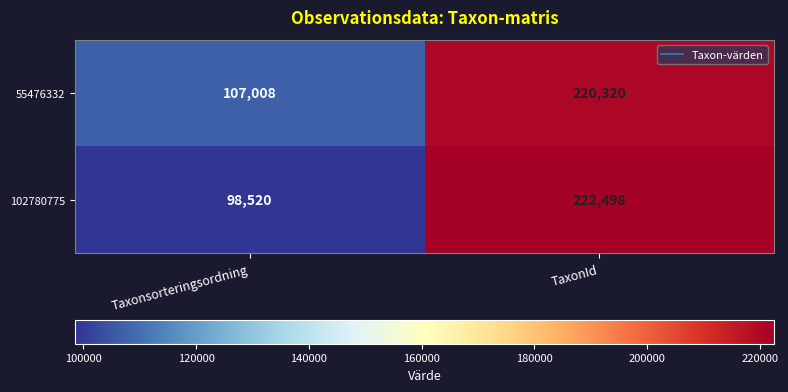

Reading right to left, list all the values displayed in this chart.

55476332: 220320	107008
102780775: 222498	98520